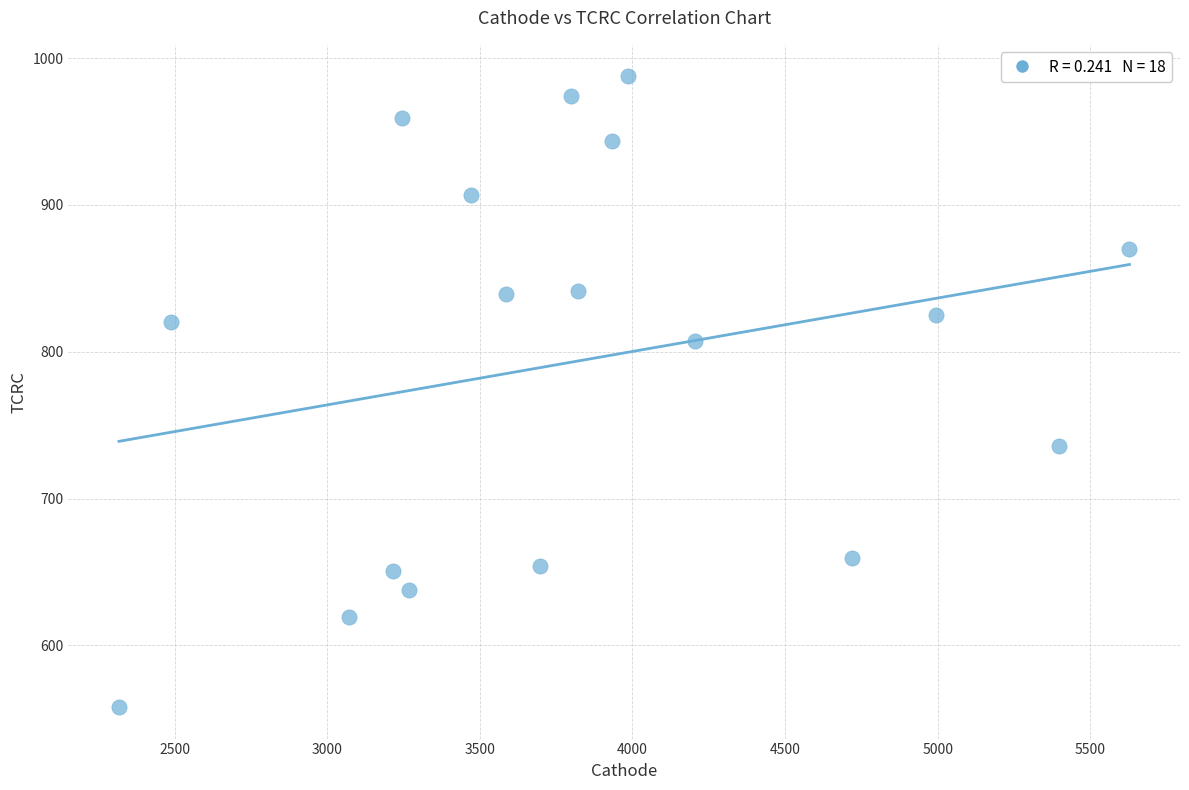

What is the range of X values (max minus min)?

3309.9